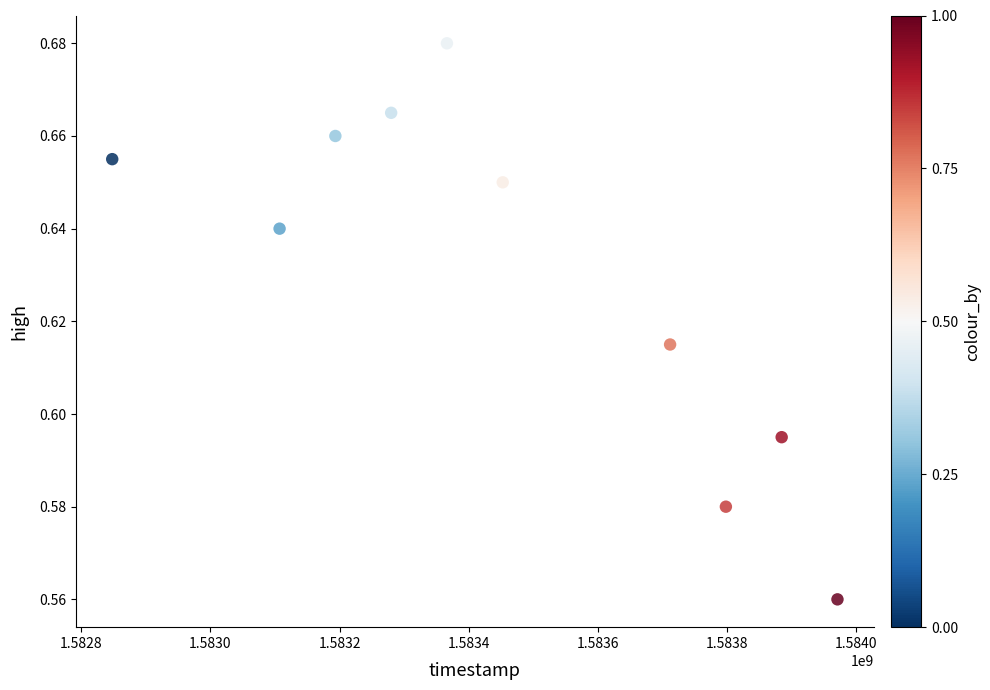

What is the average X value?

1583461440.0